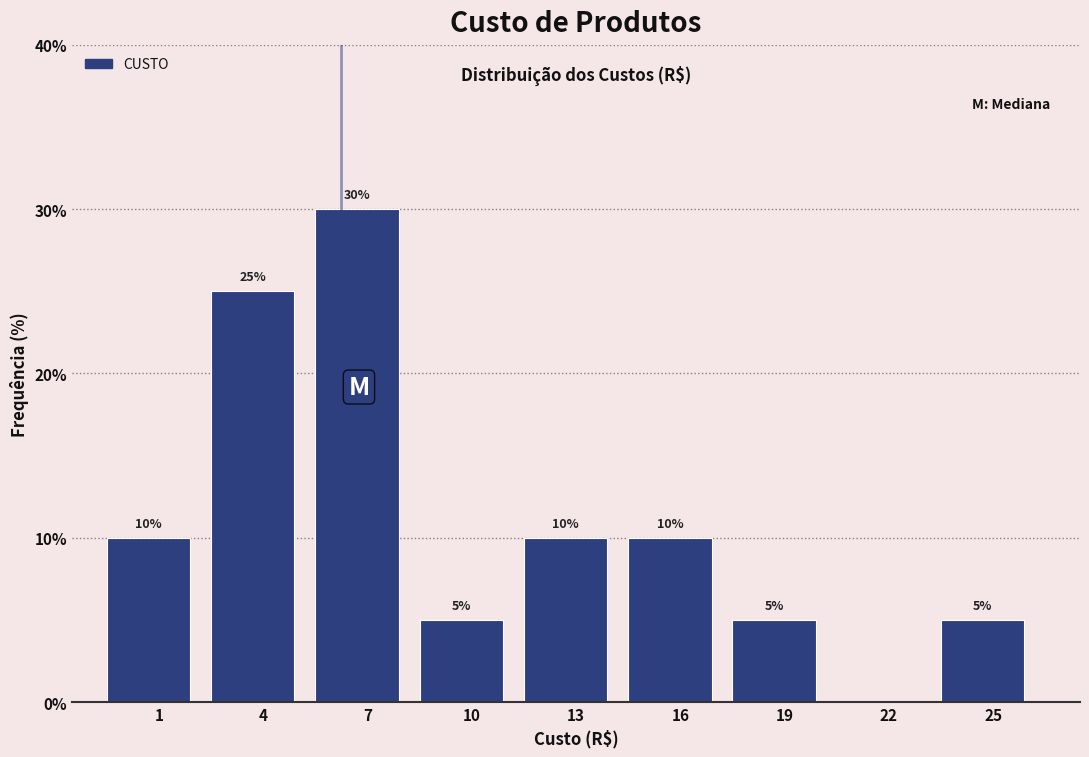

Reading left to right, list all the values displayed in this chart.

1=10	4=25	7=30	10=5	13=10	16=10	19=5	22=0	25=5